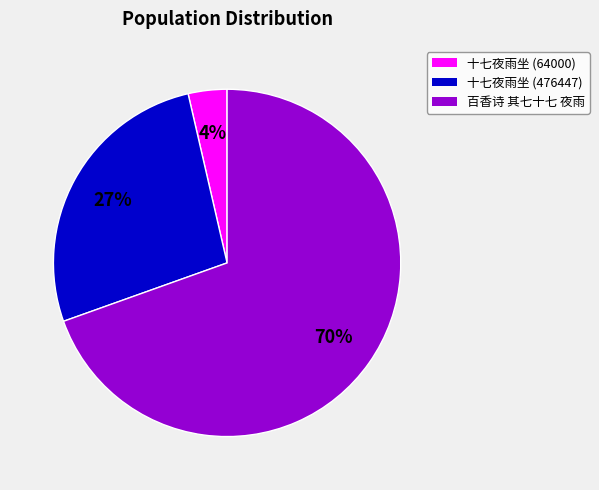

Is the sum of 十七夜雨坐 (476447) and 百香诗 其七十七 夜雨 greater than half?

Yes